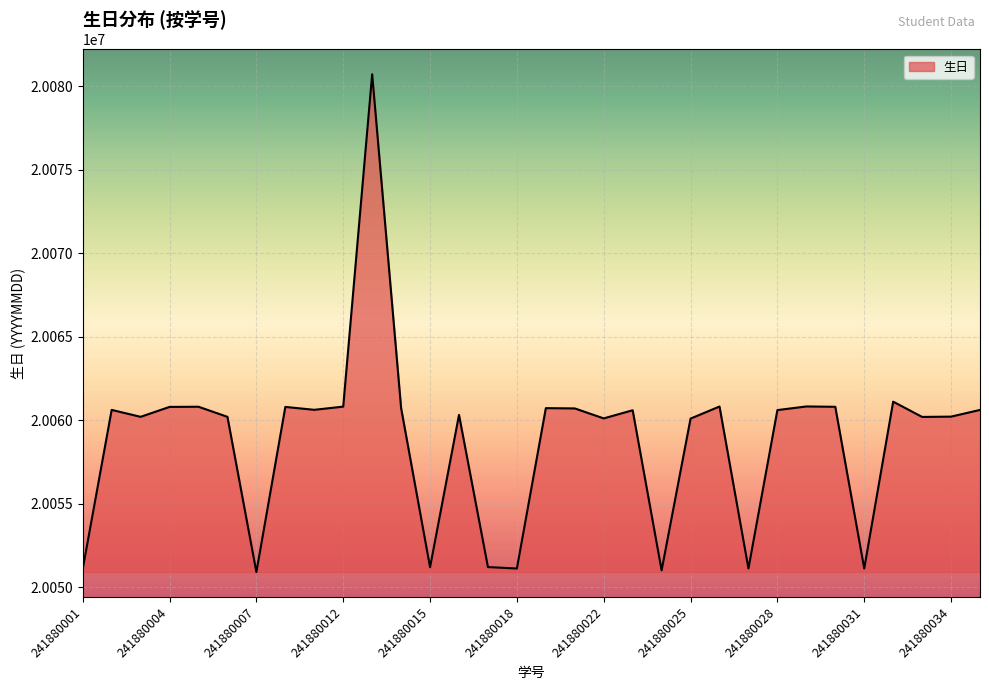

Does the chart display data point markers on the line(s)?

No